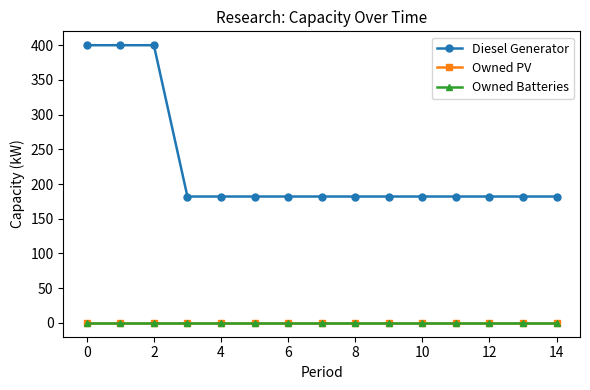

At how many categories does at least one series exceed 216?

3